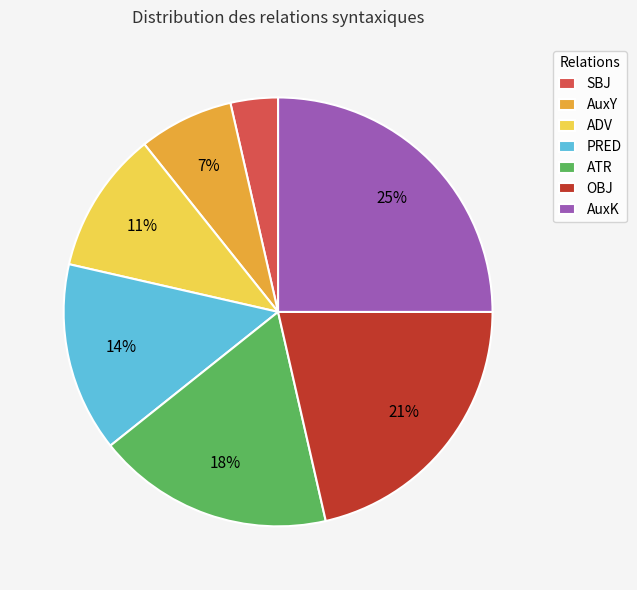

Combined, do ATR and AuxK account for over 50%?

No